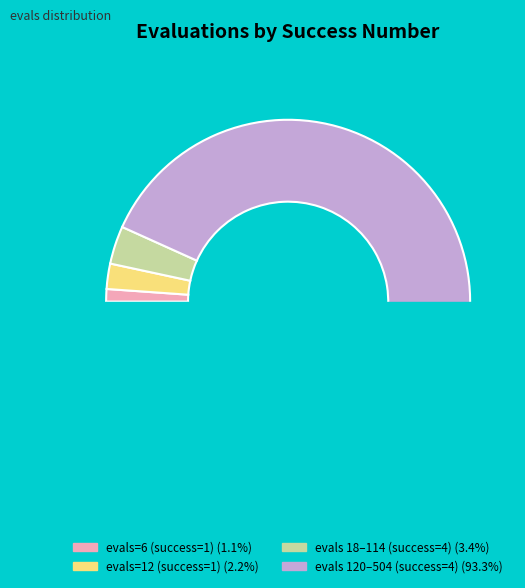

To the nearest percent, what is the combined percentage of 1 and 4?

6%